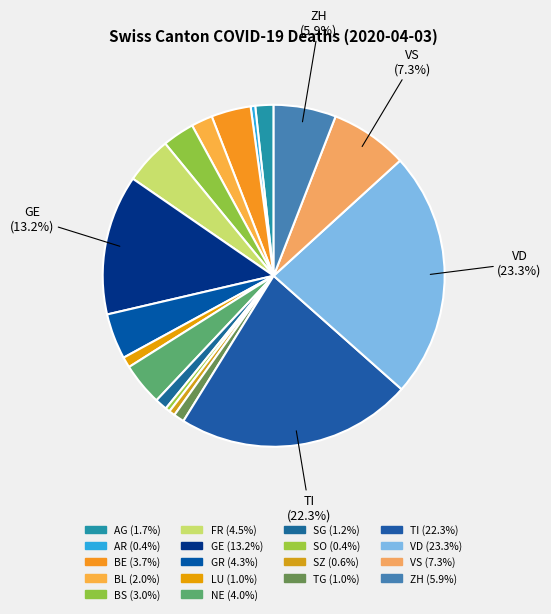

Count the number of slices in the pie.

18